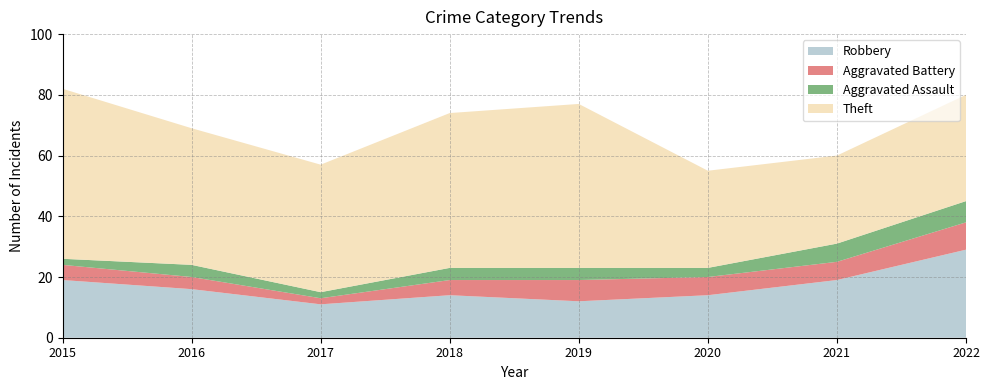

Reading left to right, list all the values displayed in this chart.

Robbery: 19	16	11	14	12	14	19	29
Aggravated Battery: 5	4	2	5	7	6	6	9
Aggravated Assault: 2	4	2	4	4	3	6	7
Theft: 56	45	42	51	54	32	29	35